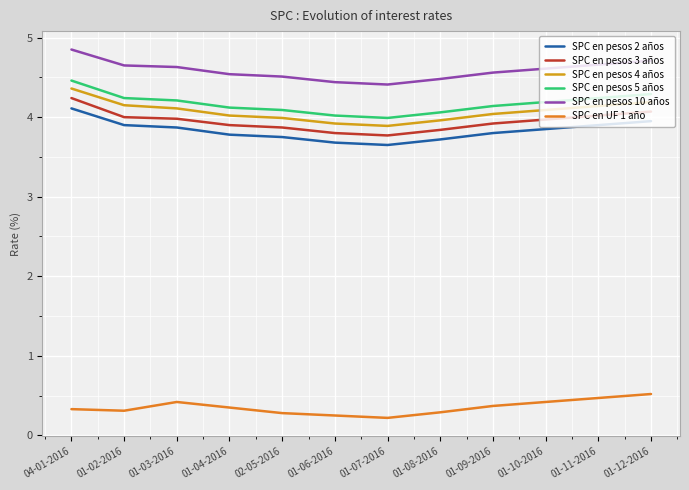

What are all the series names shown in the legend?

SPC en pesos 2 años, SPC en pesos 3 años, SPC en pesos 4 años, SPC en pesos 5 años, SPC en pesos 10 años, SPC en UF 1 año